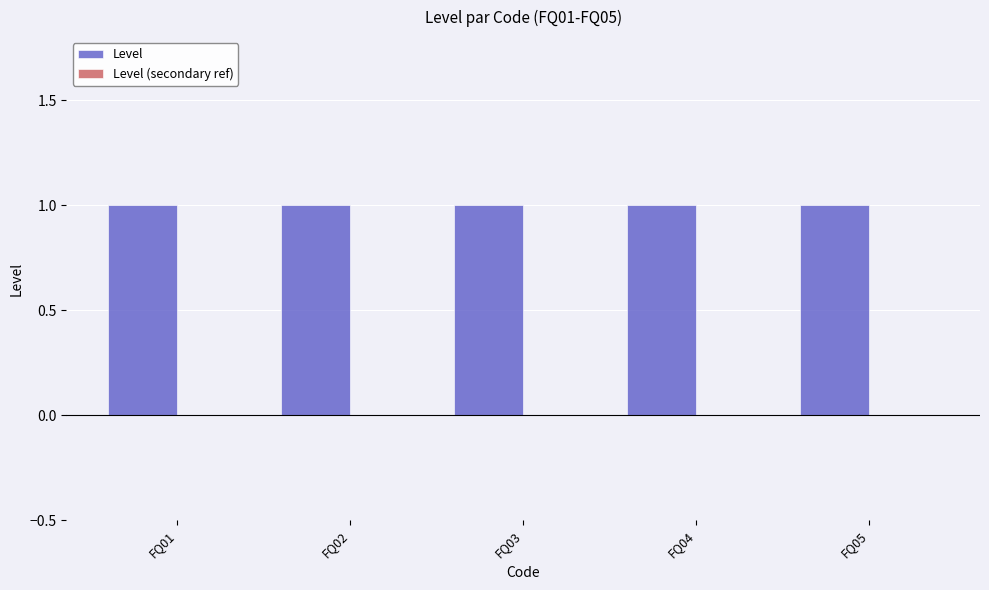

Rank the series at FQ05 from highest to lowest value.

Level, Level (secondary ref)